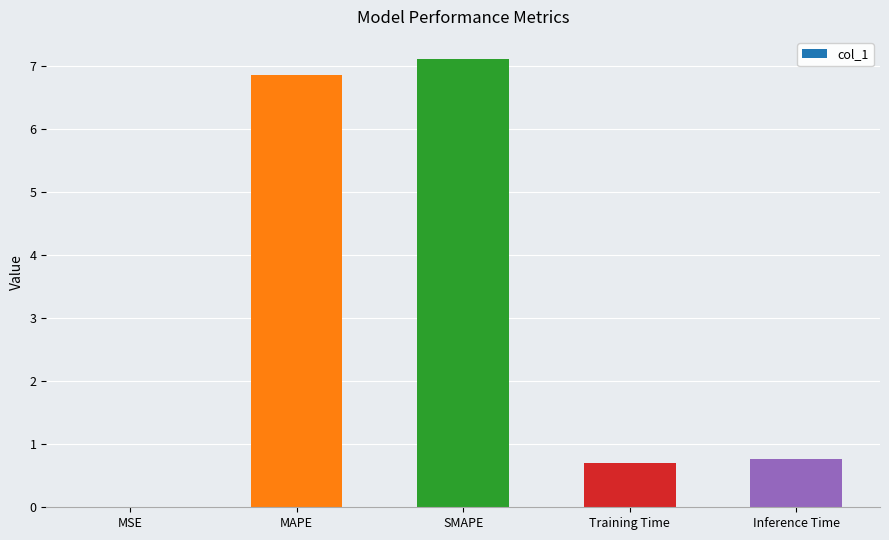

True or false: the data shows 6.9 at MAPE.

True